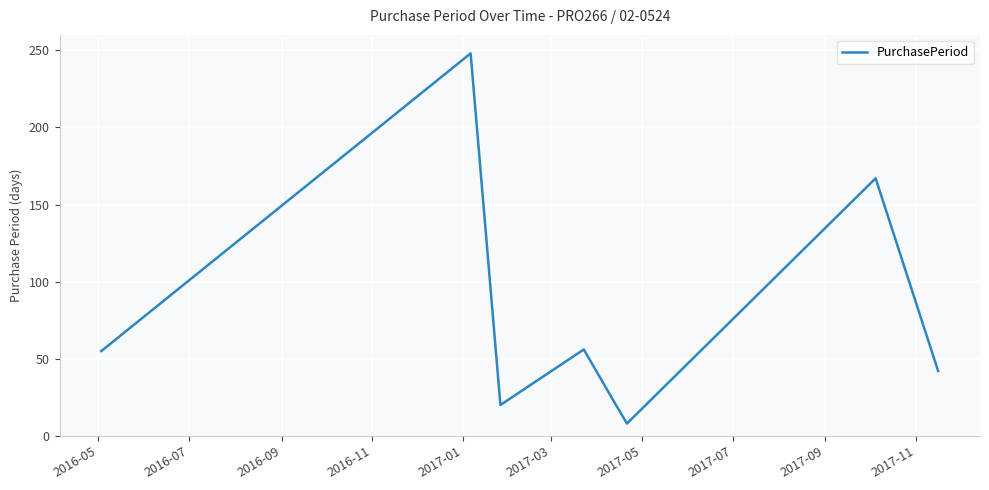

What is the greatest value displayed?

248